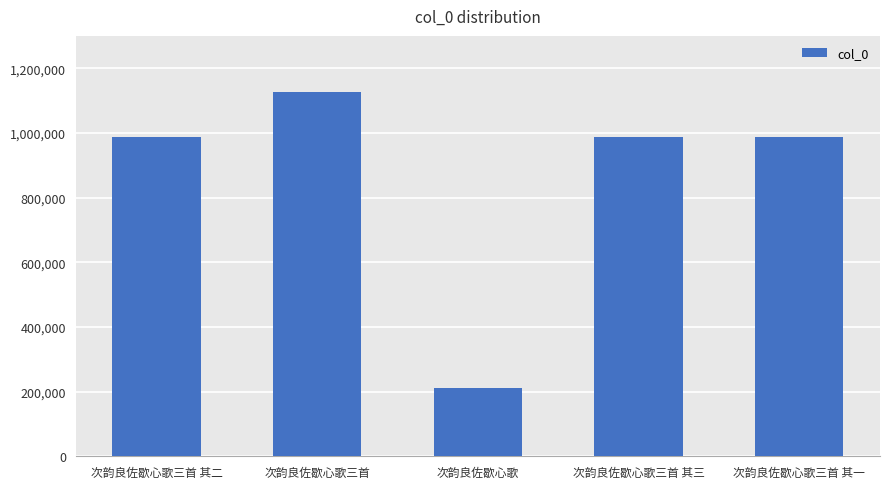

Does the chart contain stacked bars?

No